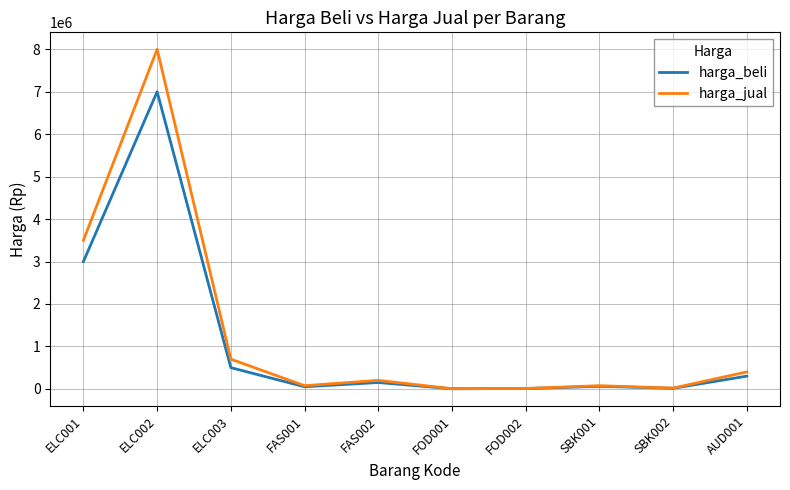

List the series in order of their peak value, highest first.

harga_jual, harga_beli